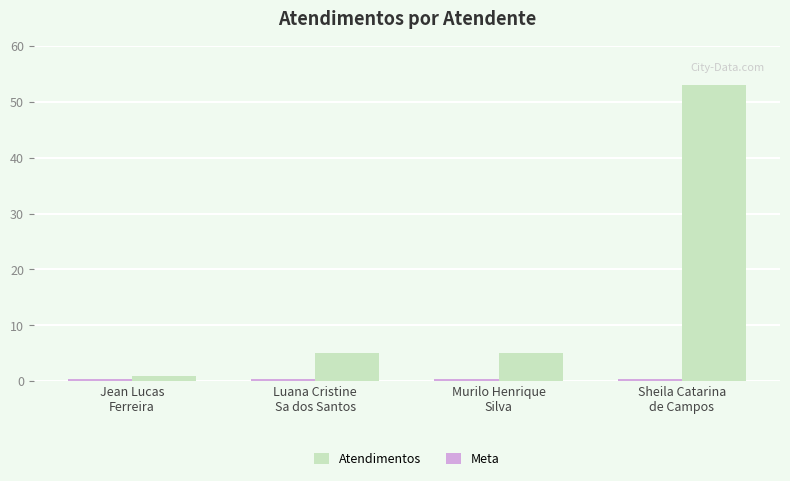

Which series has the largest range (max minus min)?

Atendimentos